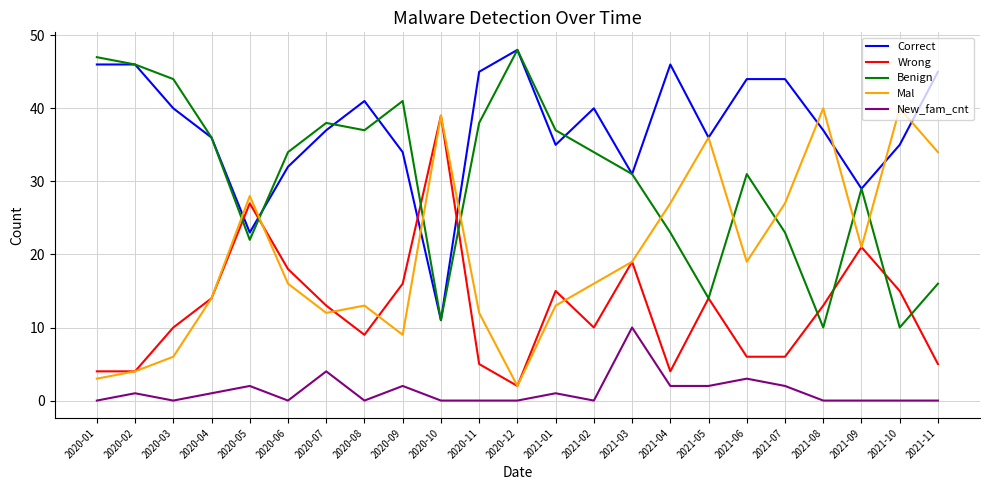

What position from the right is 2020-01?

23